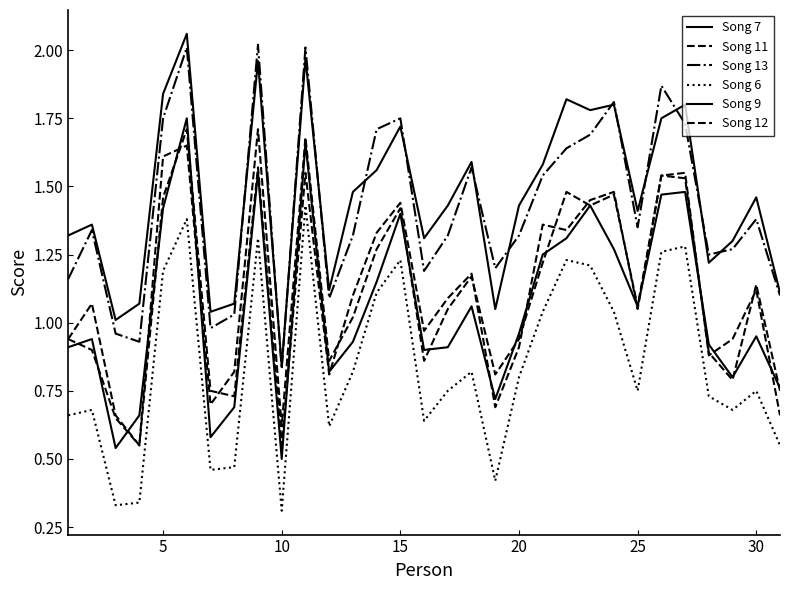

How many interior local valleys does the Song 7 series have?

8